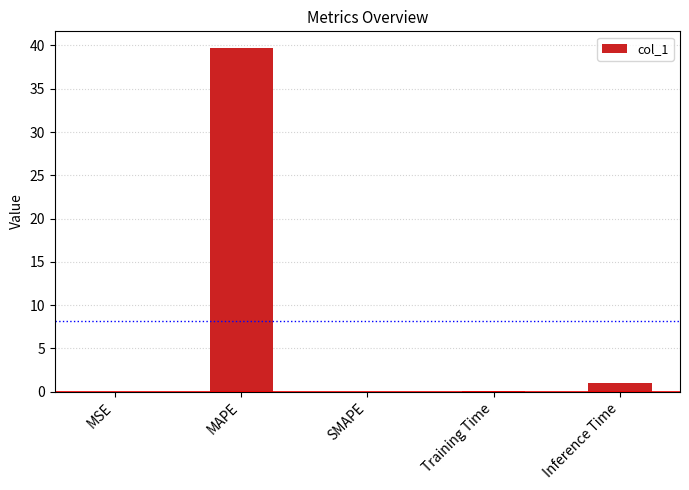

What is the difference between the values at Inference Time and SMAPE?

1.1